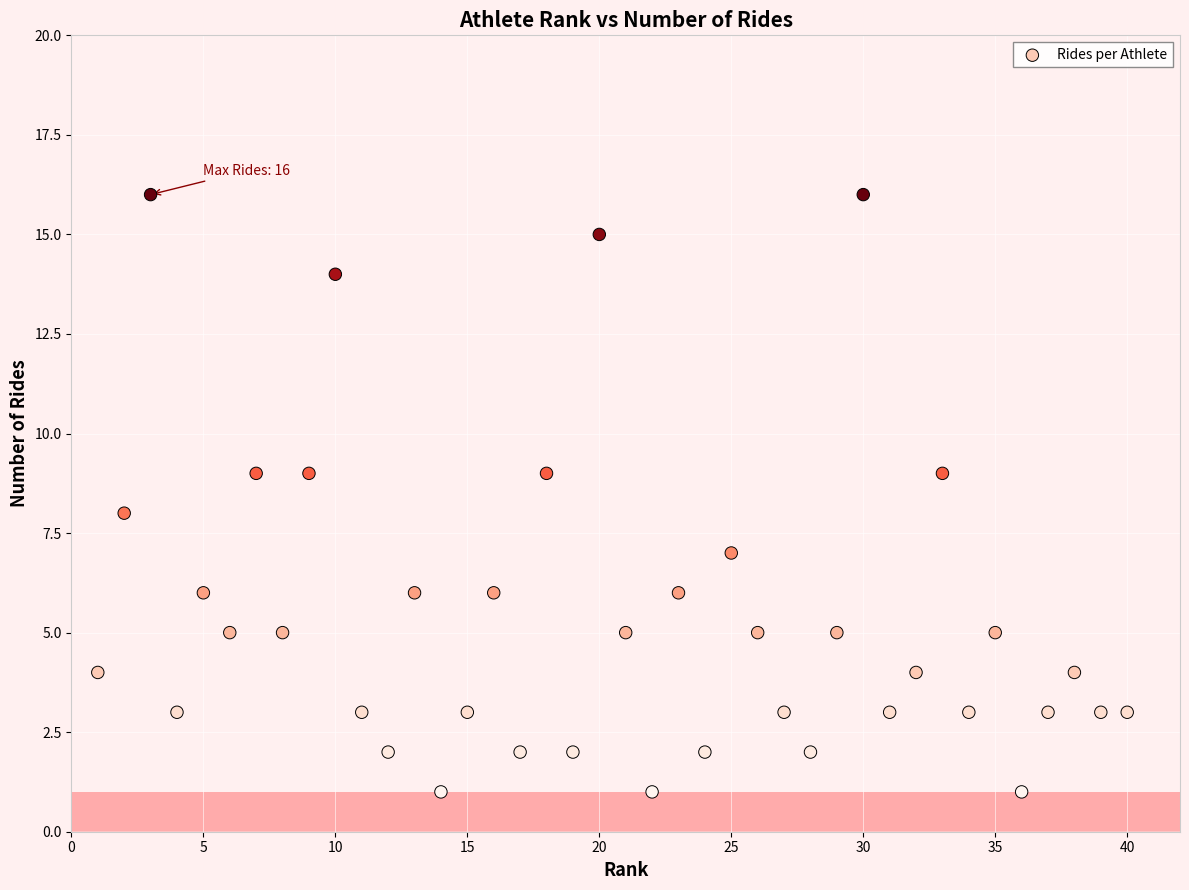

What is the range of X values (max minus min)?

39